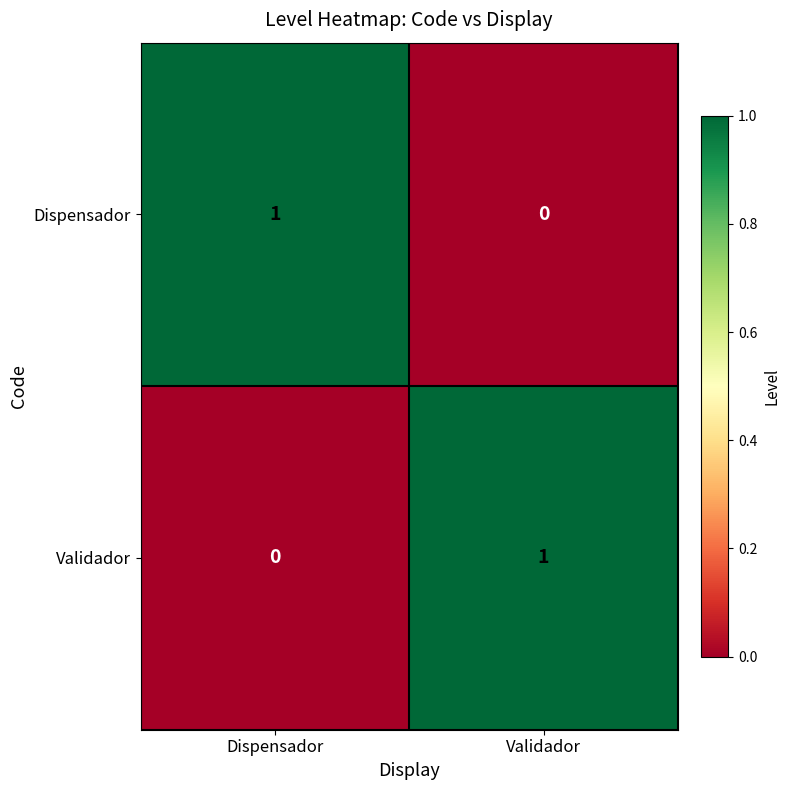

What is the spread (max minus min) of values at Dispensador?

1